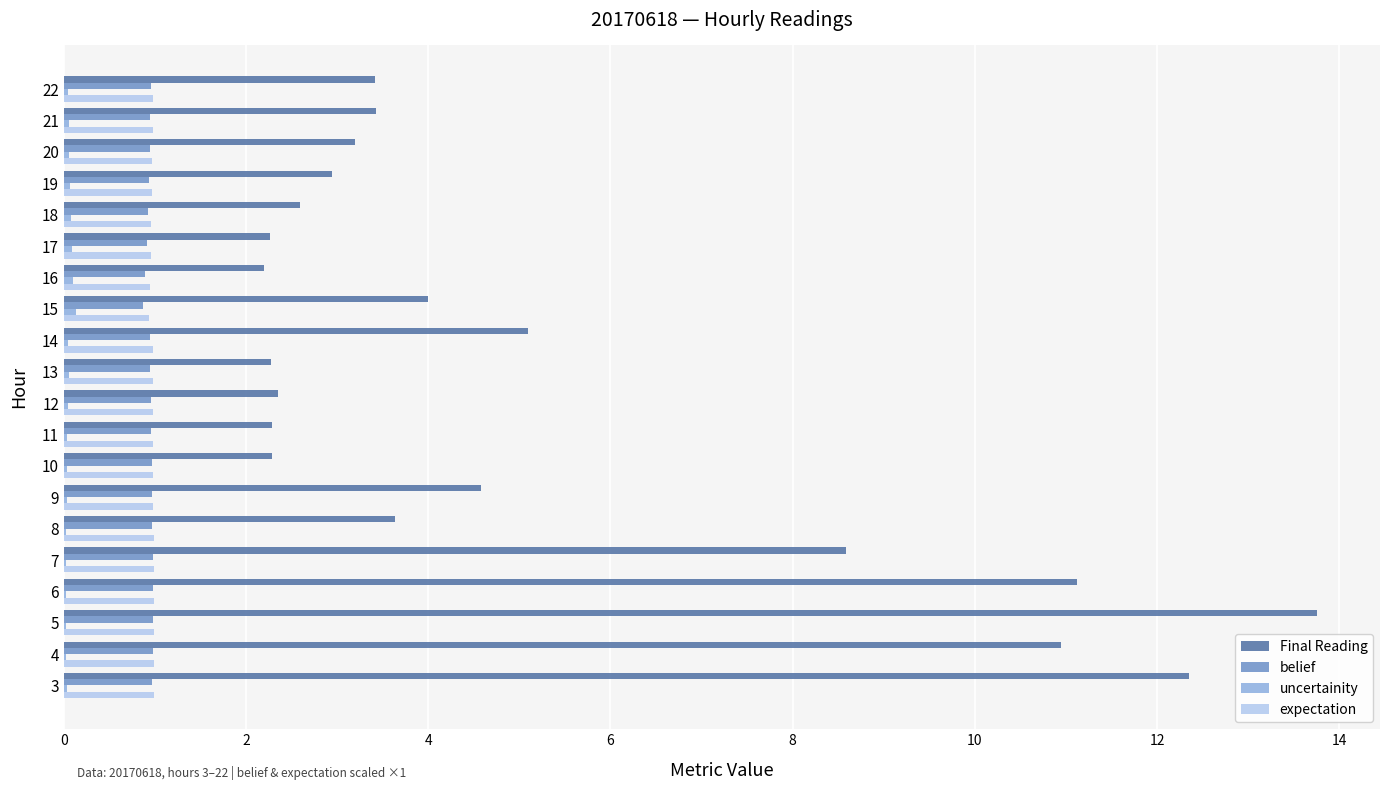

What is the sum of all expectation values?

19.5